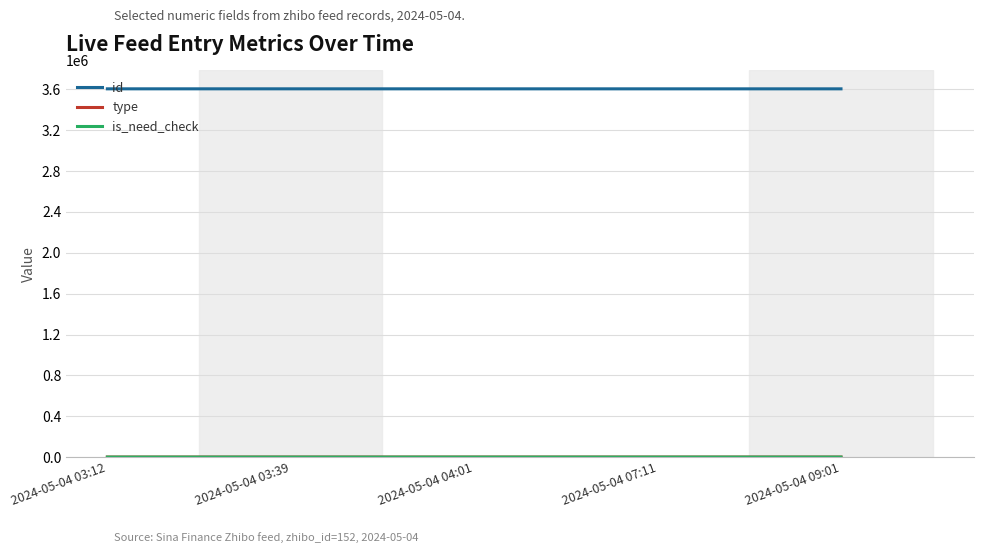

Which series has the largest total across all categories?

id